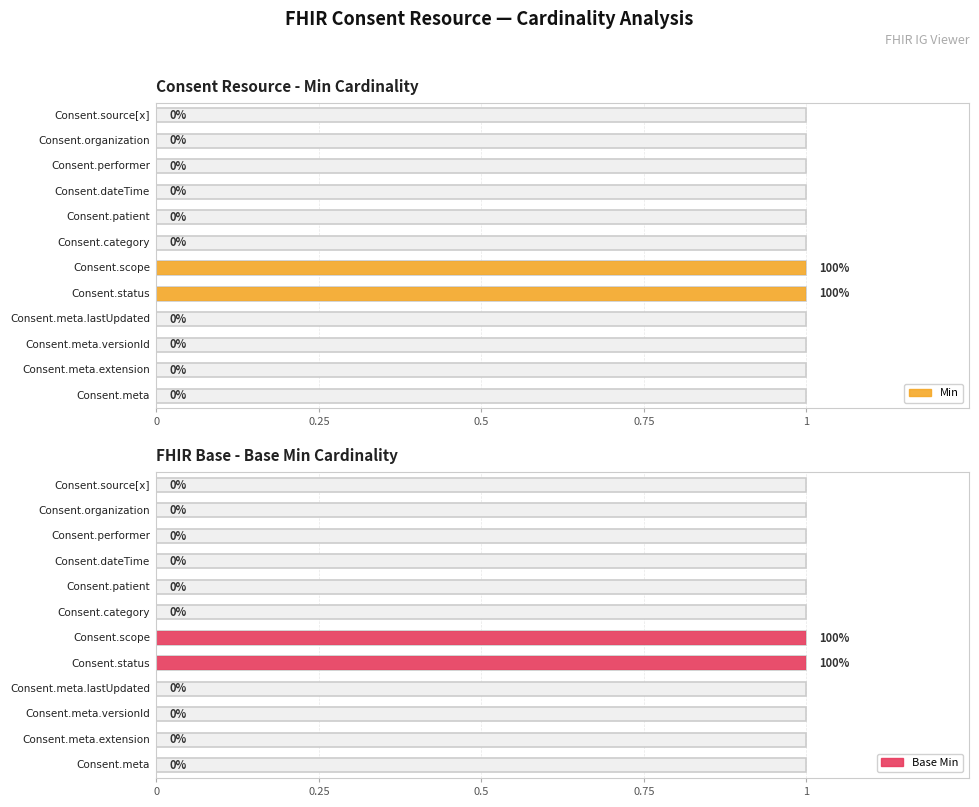

At which label is Min closest to 0?

Consent.meta